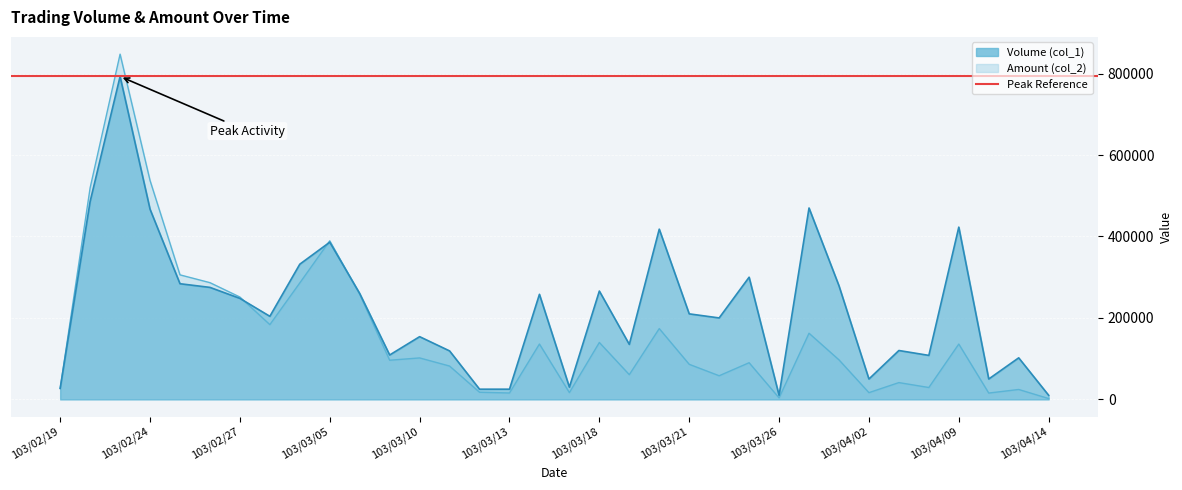

What is the sum of the Volume (col_1) values at 103/02/24 and 103/03/18?

733000